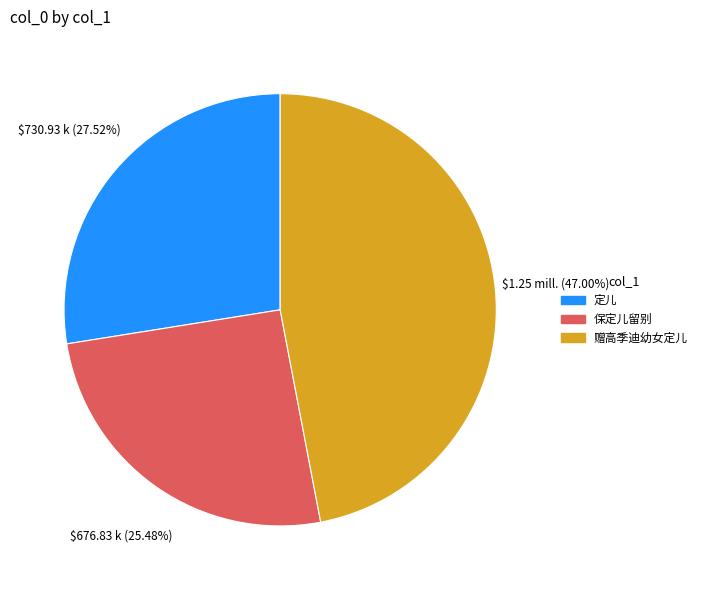

Which slice is the smallest?

保定儿留别